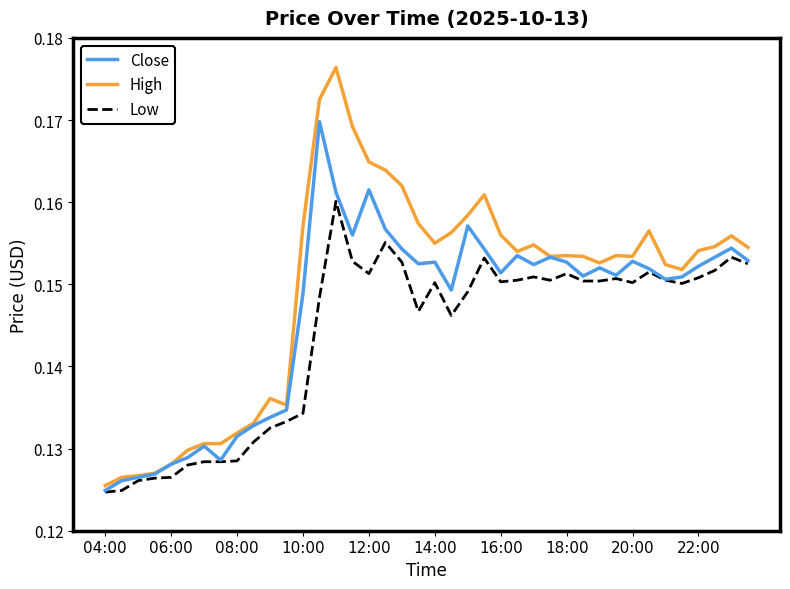

Which series has the largest total across all categories?

High